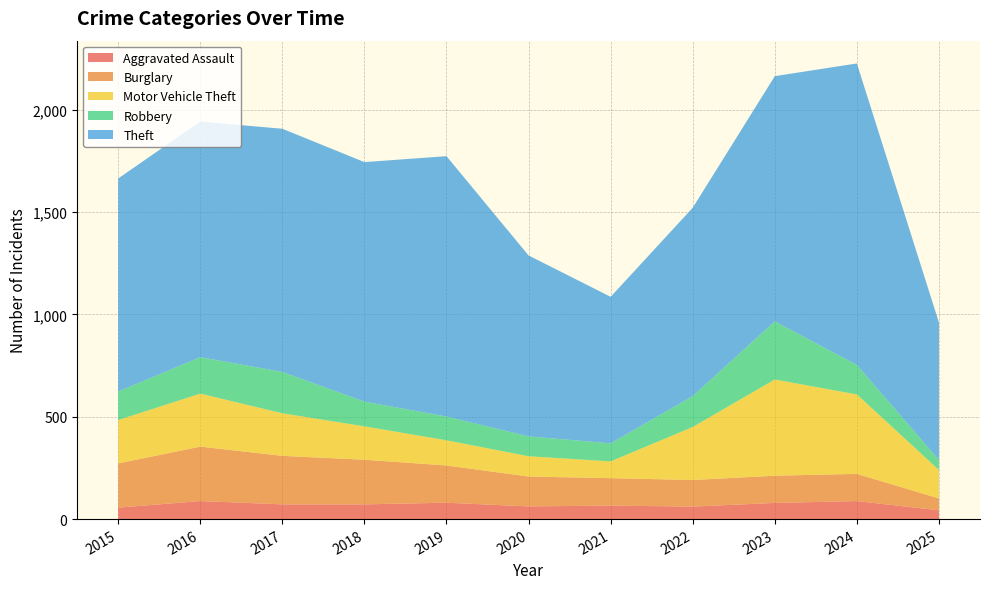

Reading left to right, what are all the values shown in this chart?

Aggravated Assault: 2015=56	2016=88	2017=72	2018=72	2019=80	2020=62	2021=66	2022=61	2023=79	2024=88	2025=43
Burglary: 2015=216	2016=266	2017=237	2018=218	2019=182	2020=146	2021=134	2022=130	2023=133	2024=133	2025=58
Motor Vehicle Theft: 2015=212	2016=259	2017=208	2018=163	2019=123	2020=99	2021=82	2022=259	2023=470	2024=388	2025=139
Robbery: 2015=139	2016=178	2017=202	2018=121	2019=116	2020=97	2021=88	2022=151	2023=284	2024=144	2025=49
Theft: 2015=1041	2016=1151	2017=1188	2018=1170	2019=1272	2020=884	2021=716	2022=920	2023=1198	2024=1473	2025=671